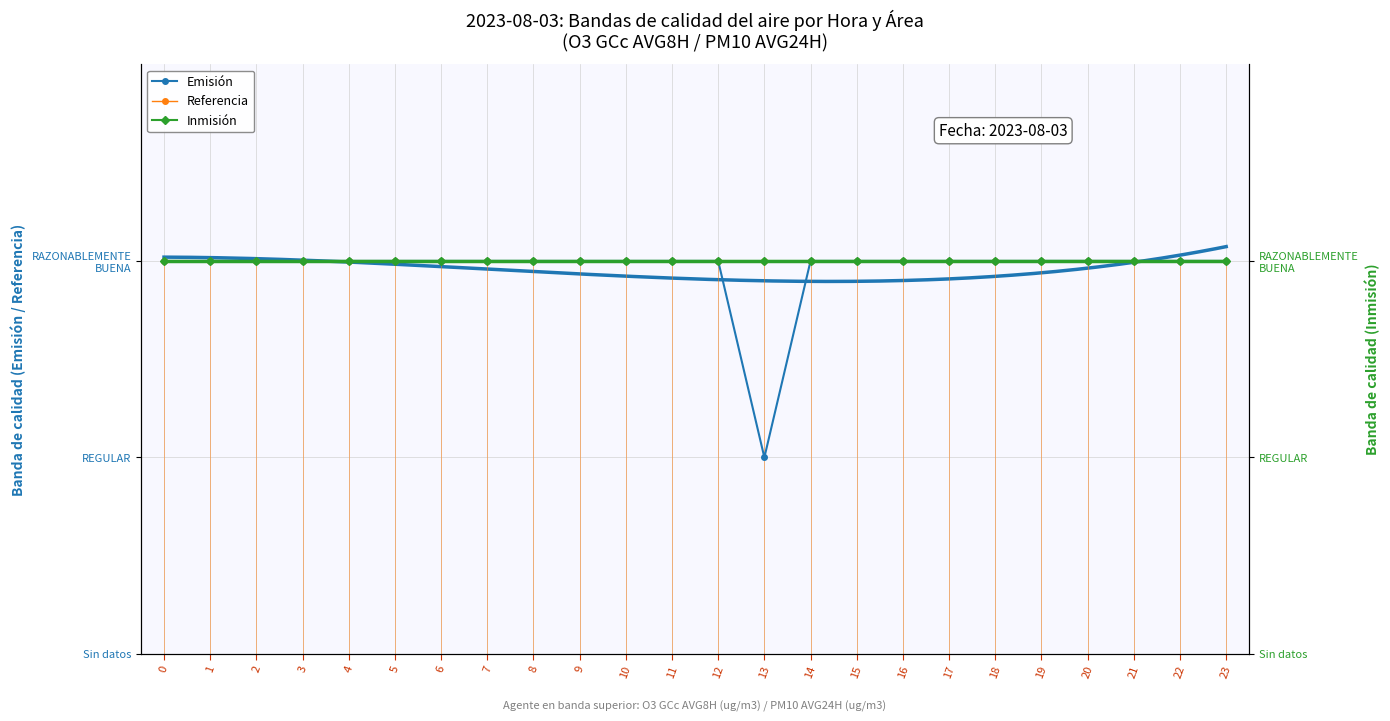

Reading left to right, what are all the values shown in this chart?

Emisión: 1.0	1.0	1.0	1.0	1.0	1.0	1.0	1.0	1.0	1.0	1.0	1.0	1.0	0.5	1.0	1.0	1.0	1.0	1.0	1.0	1.0	1.0	1.0	1.0
Referencia: 1.0	1.0	1.0	1.0	1.0	1.0	1.0	1.0	1.0	1.0	1.0	1.0	1.0	1.0	1.0	1.0	1.0	1.0	1.0	1.0	1.0	1.0	1.0	1.0
Inmisión: 1.0	1.0	1.0	1.0	1.0	1.0	1.0	1.0	1.0	1.0	1.0	1.0	1.0	1.0	1.0	1.0	1.0	1.0	1.0	1.0	1.0	1.0	1.0	1.0